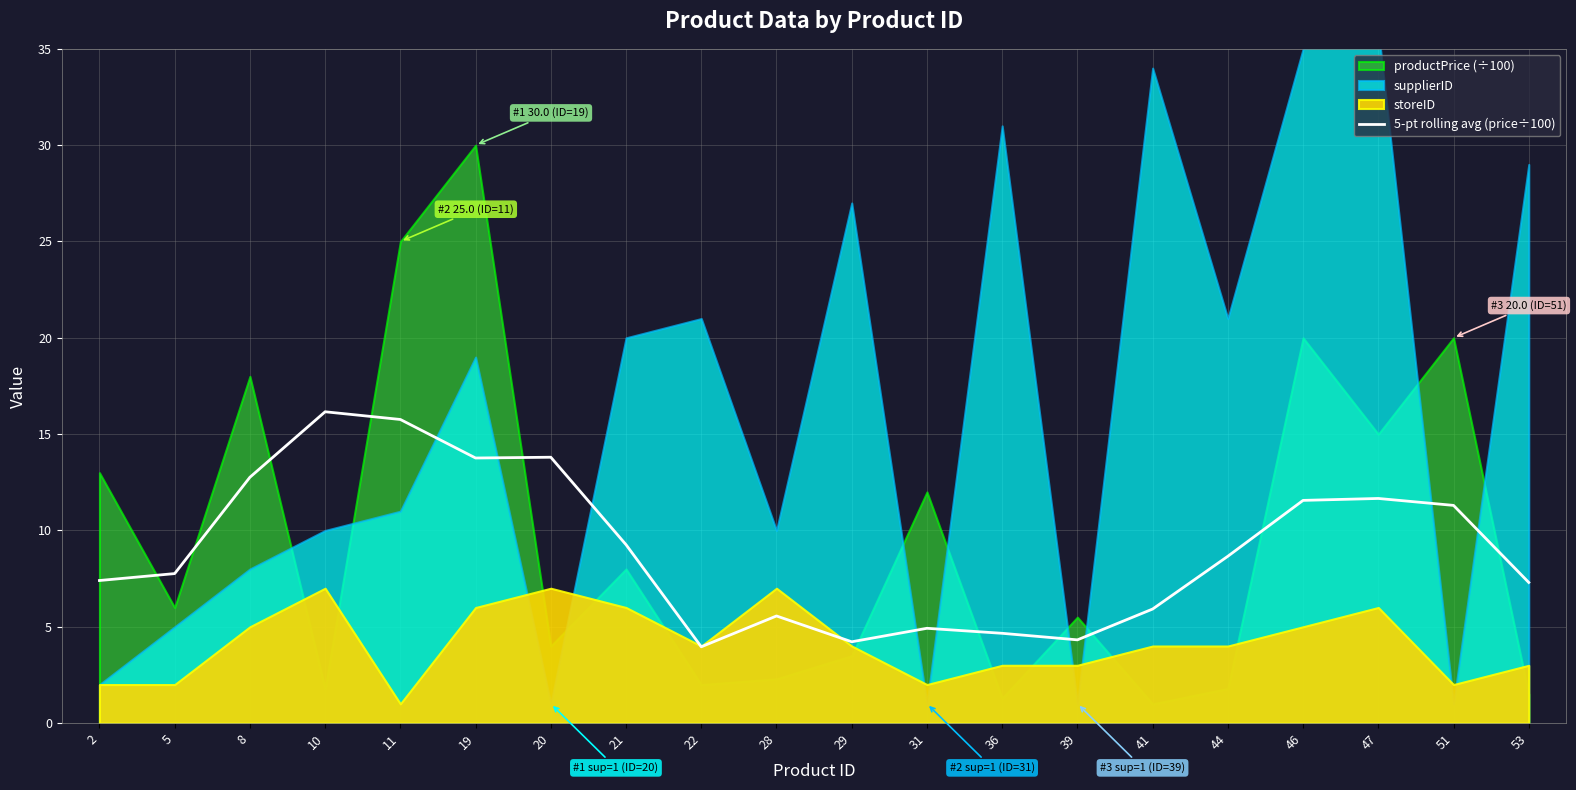

Is it true that 5-pt rolling avg (price÷100) equals 3.2 at 5?

False